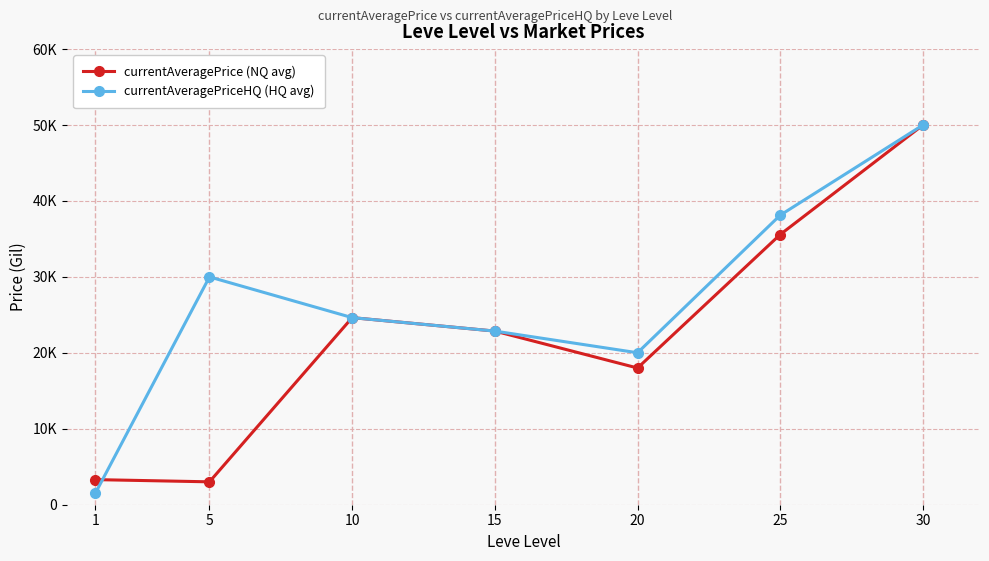

Is this an area chart (filled region under the line)?

No